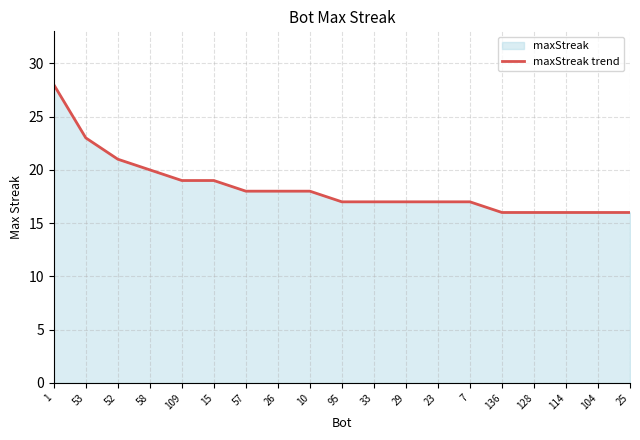

How many values are below 17?

5